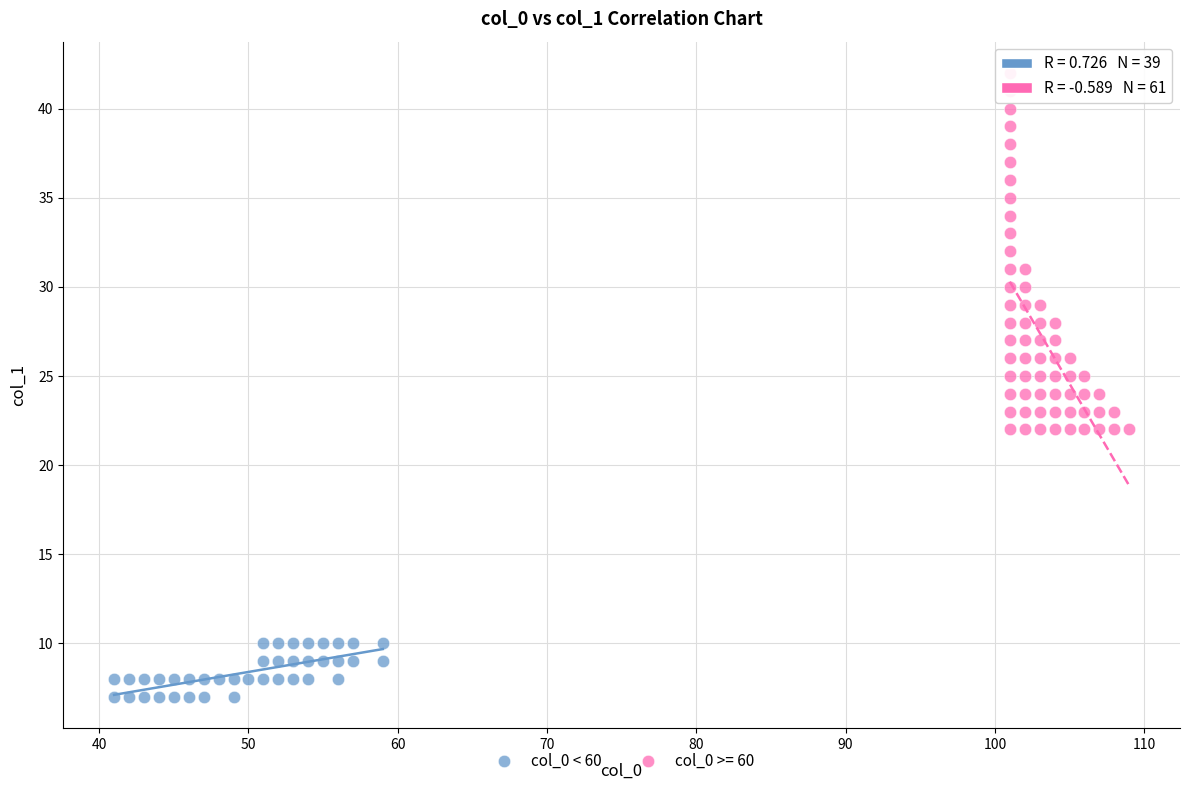

Which series has the widest spread of Y values?

col_0 >= 60